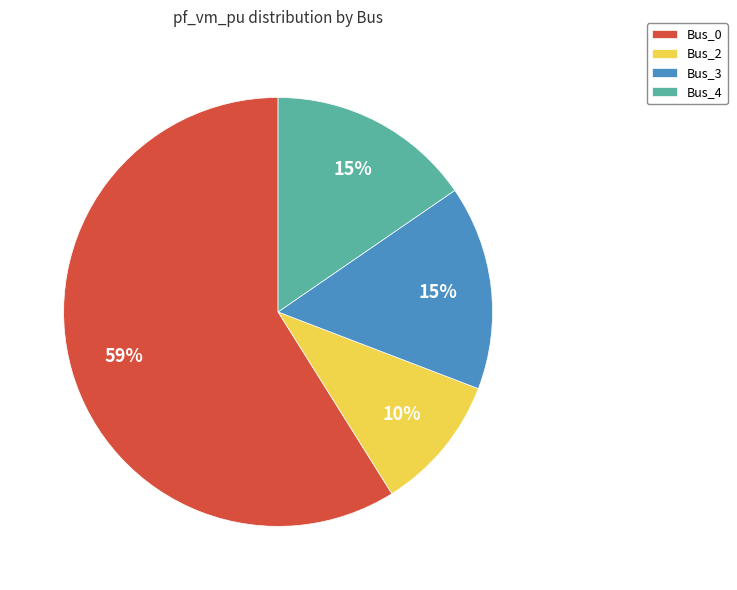

Do Bus_3 and Bus_2 together represent more than half of the pie?

No